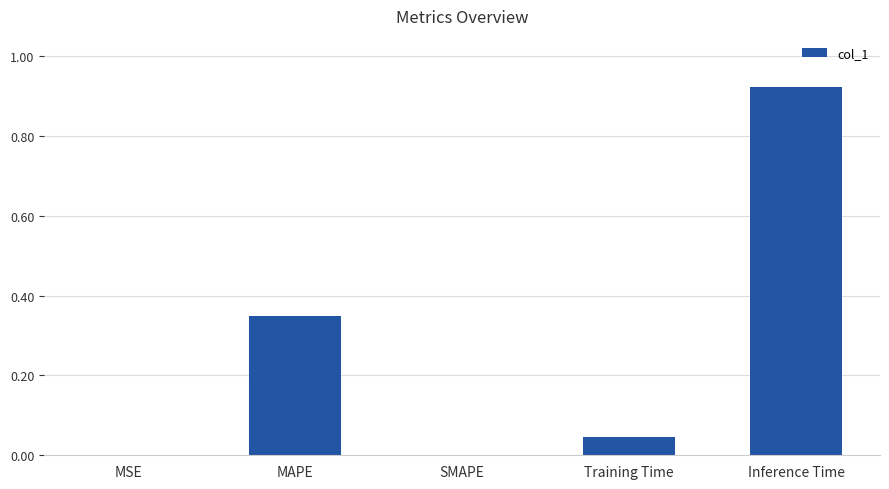

What is the sum of the values at Inference Time and MAPE?

1.3